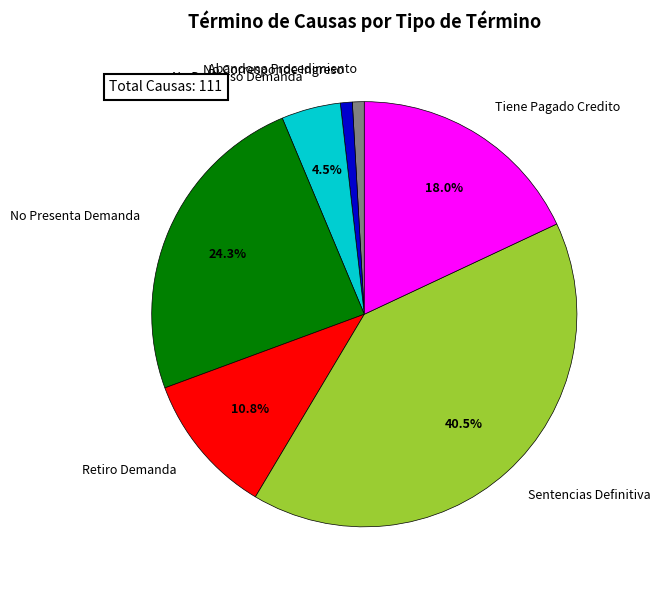

Between No Corresponde Ingreso and Tiene Pagado Credito, which is larger?

Tiene Pagado Credito